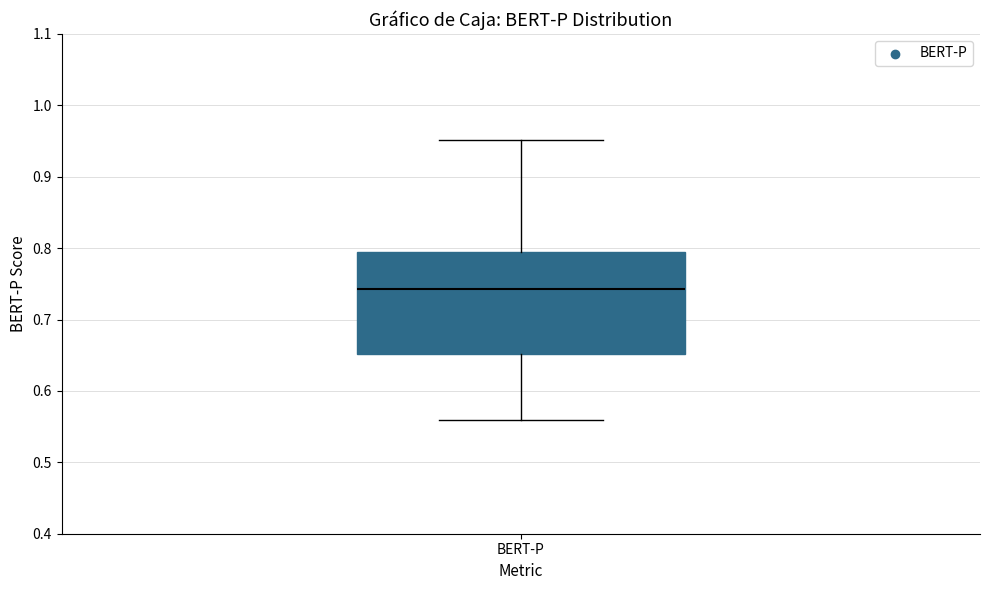

Transcribe this box plot: give where the median line is, the range the box spans, and where the two whiskers end, as read against the y-axis. The values are not printed on the chart, so give them approximately, as read against the axis.

median 0.74, box 0.65 to 0.79, whiskers 0.56 to 0.95